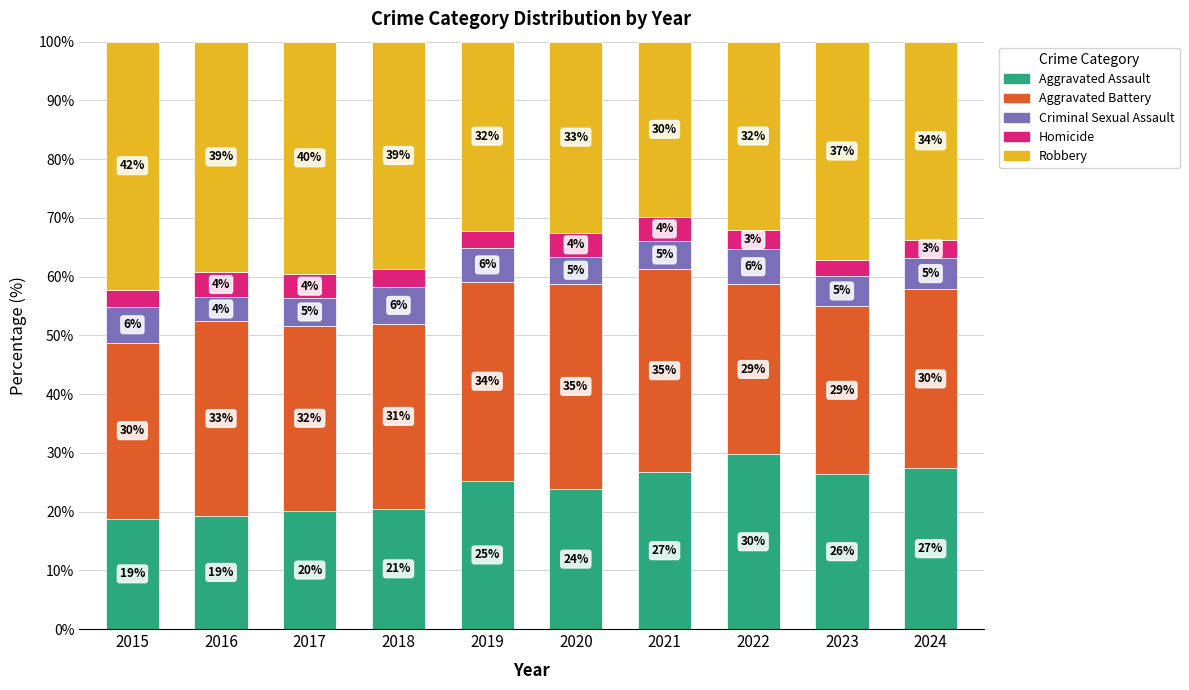

At 2016, list the series in order from largest to smallest.

Robbery, Aggravated Battery, Aggravated Assault, Criminal Sexual Assault, Homicide